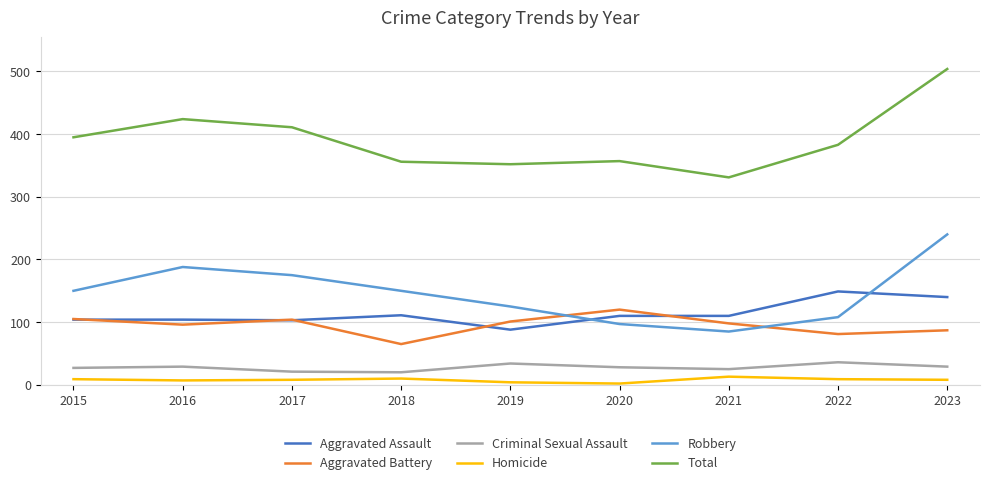

What is the greatest value displayed?

504